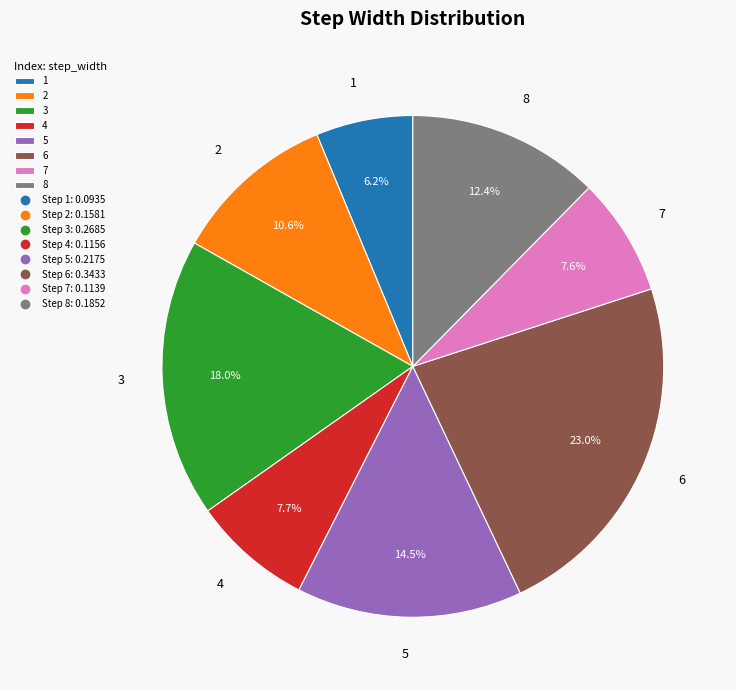

Between 5 and 3, which is larger?

3